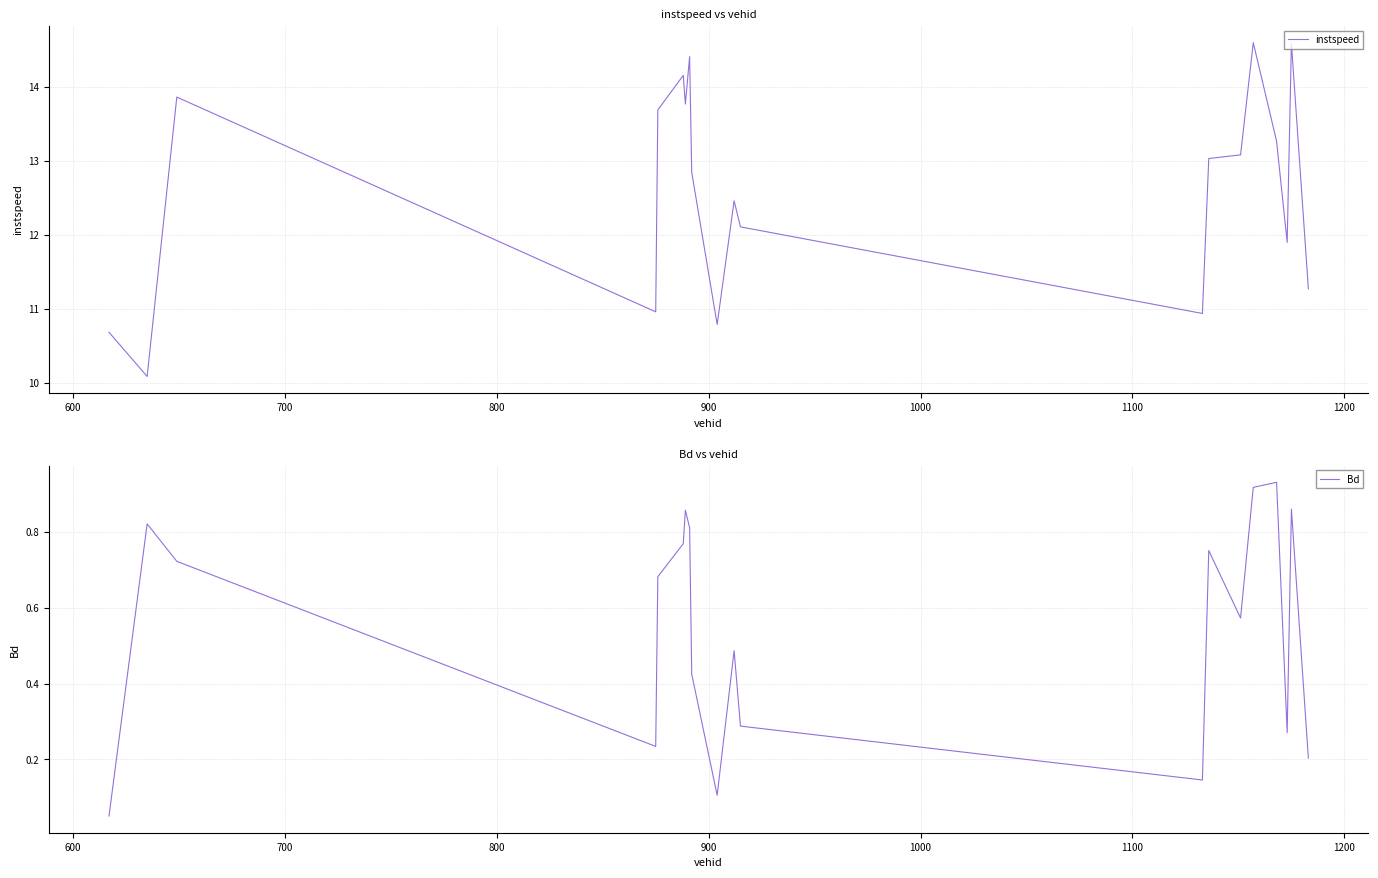

Is it true that Bd equals 0.7 at 700?

True